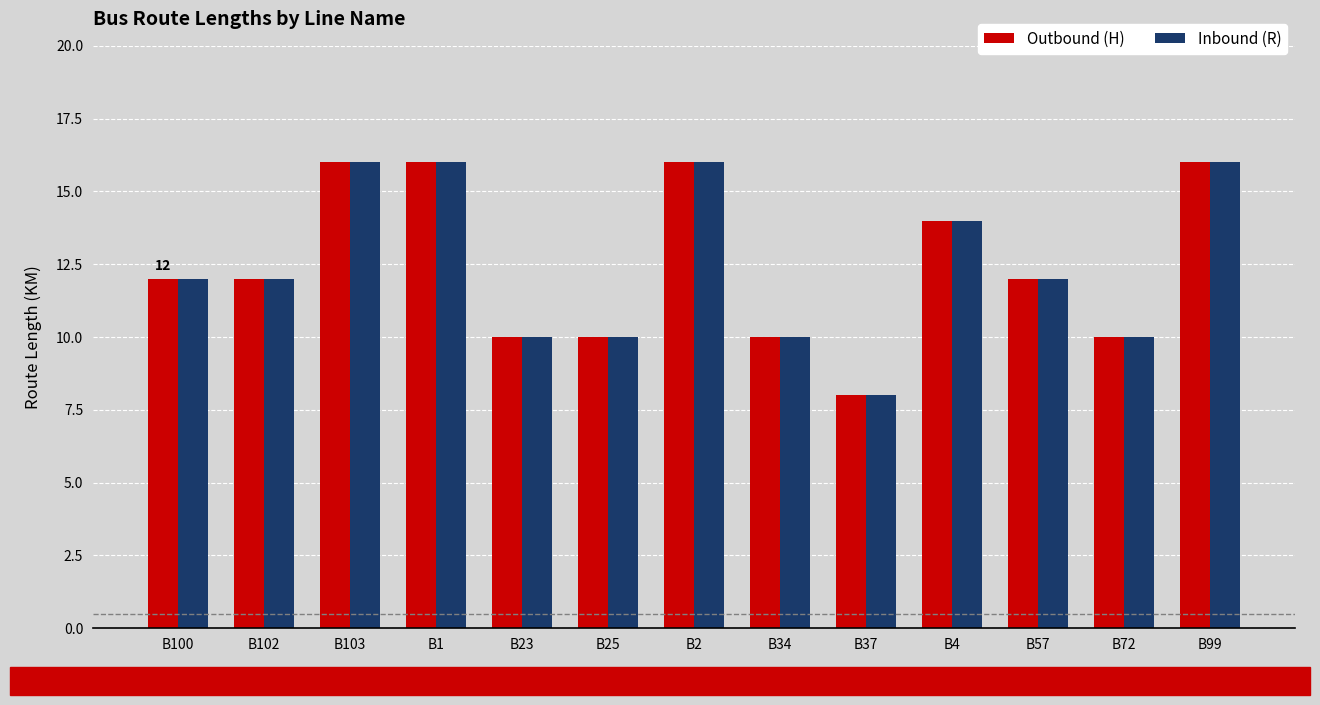

At how many categories does at least one series exceed 11?

8